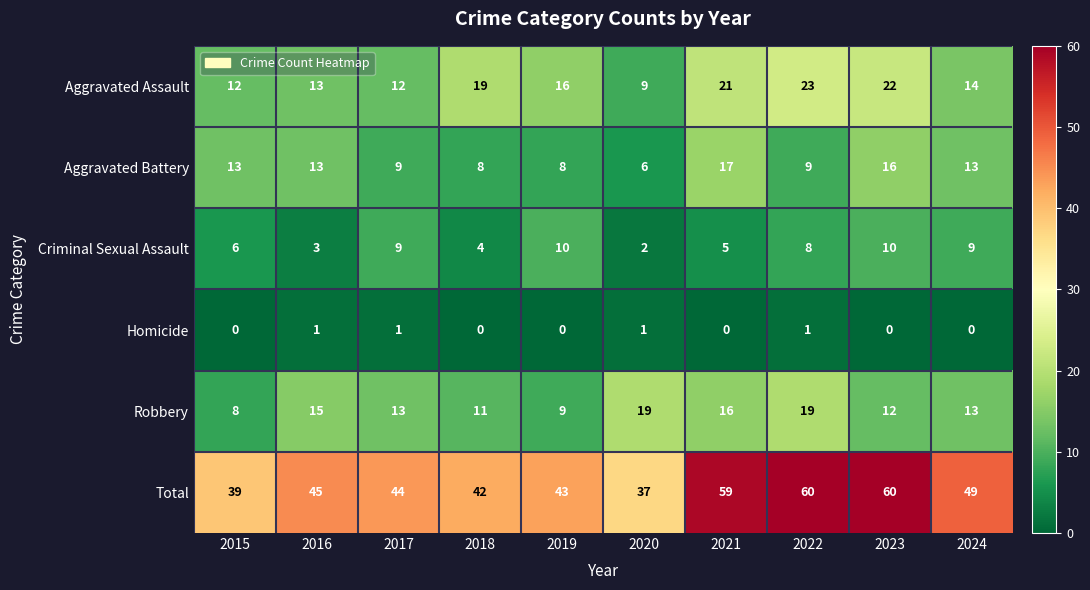

What is the lowest value of the Aggravated Assault series?

9